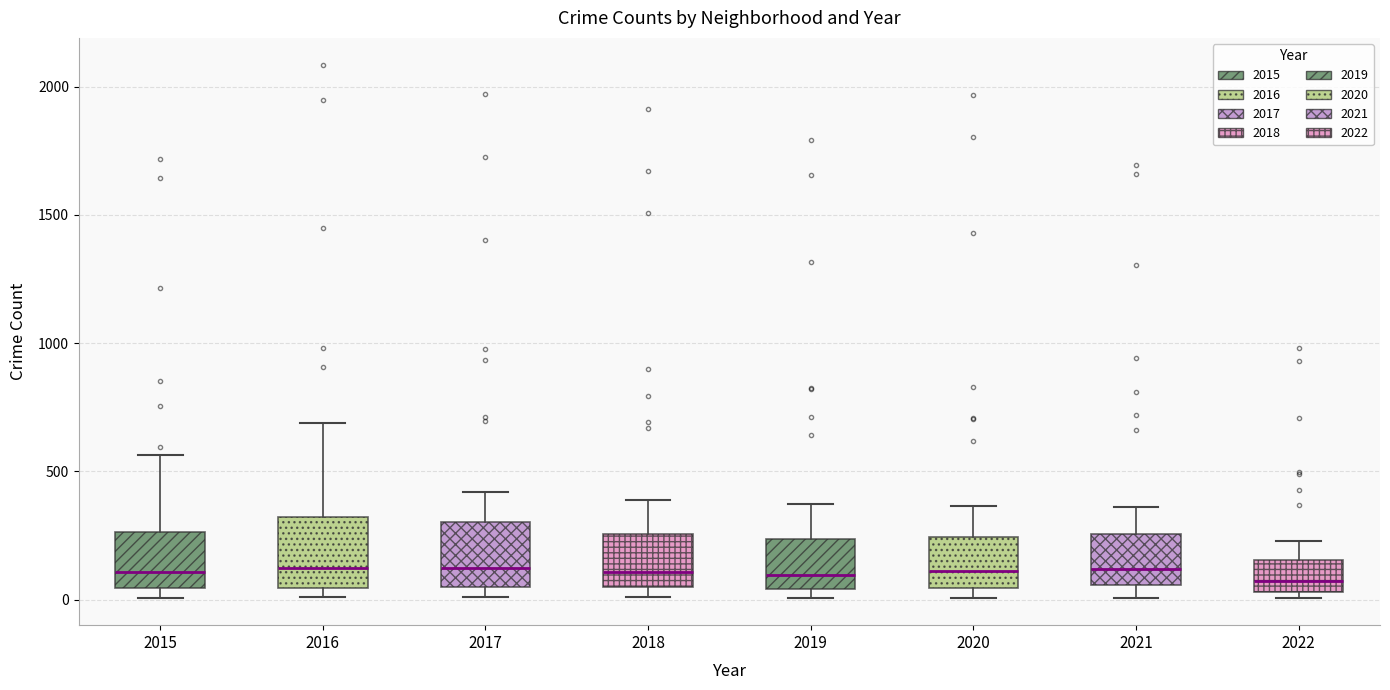

Where is the upper edge of the box at x = 2021 on the y-axis? The values are not printed on the chart, so give them approximately, as read against the axis.

250